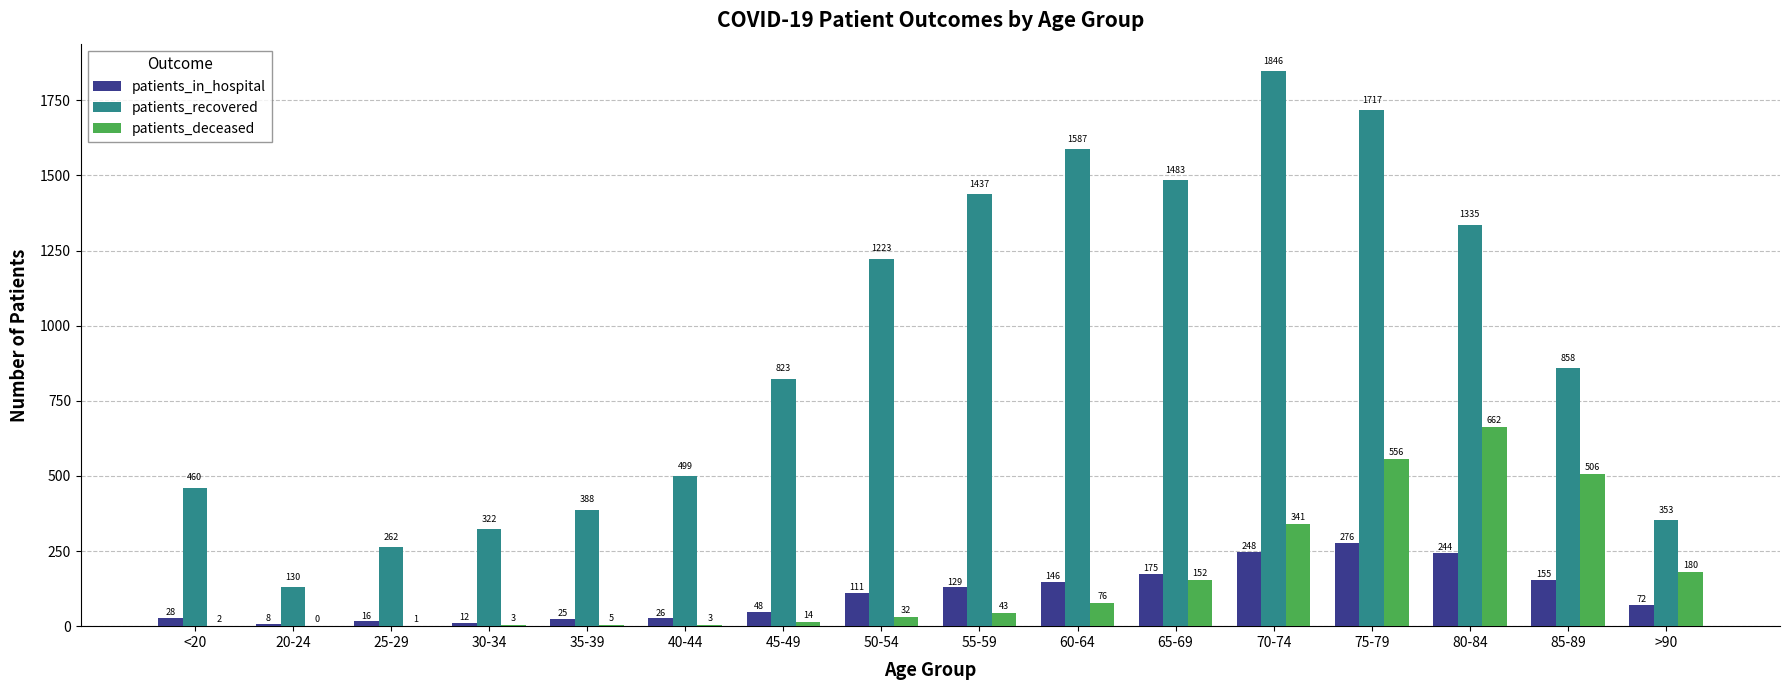

Reading left to right, what are all the values shown in this chart?

patients_in_hospital: <20=28	20-24=8	25-29=16	30-34=12	35-39=25	40-44=26	45-49=48	50-54=111	55-59=129	60-64=146	65-69=175	70-74=248	75-79=276	80-84=244	85-89=155	>90=72
patients_recovered: <20=460	20-24=130	25-29=262	30-34=322	35-39=388	40-44=499	45-49=823	50-54=1223	55-59=1437	60-64=1587	65-69=1483	70-74=1846	75-79=1717	80-84=1335	85-89=858	>90=353
patients_deceased: <20=2	20-24=0	25-29=1	30-34=3	35-39=5	40-44=3	45-49=14	50-54=32	55-59=43	60-64=76	65-69=152	70-74=341	75-79=556	80-84=662	85-89=506	>90=180